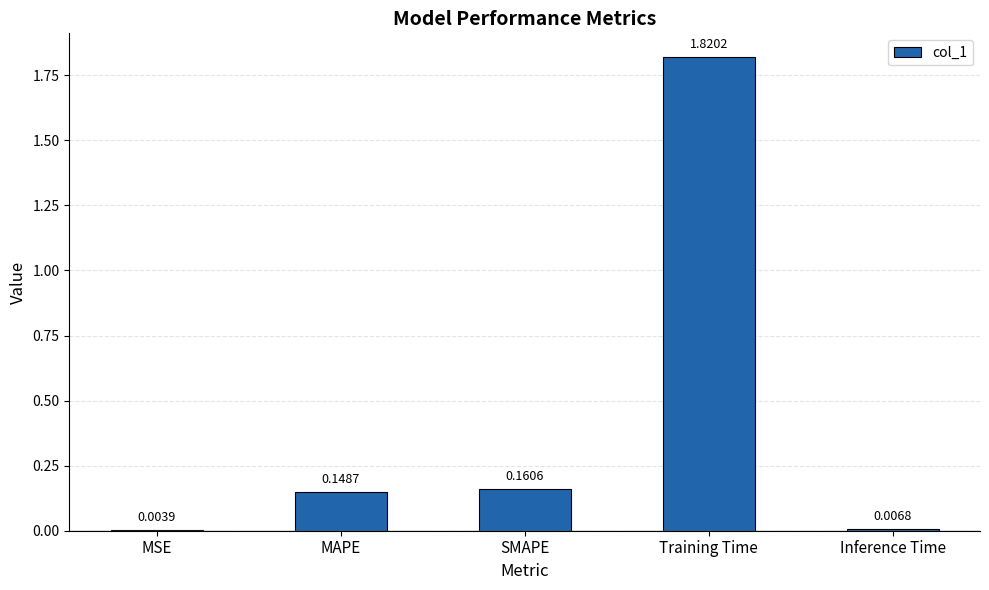

Which category has the highest value across all series?

Training Time